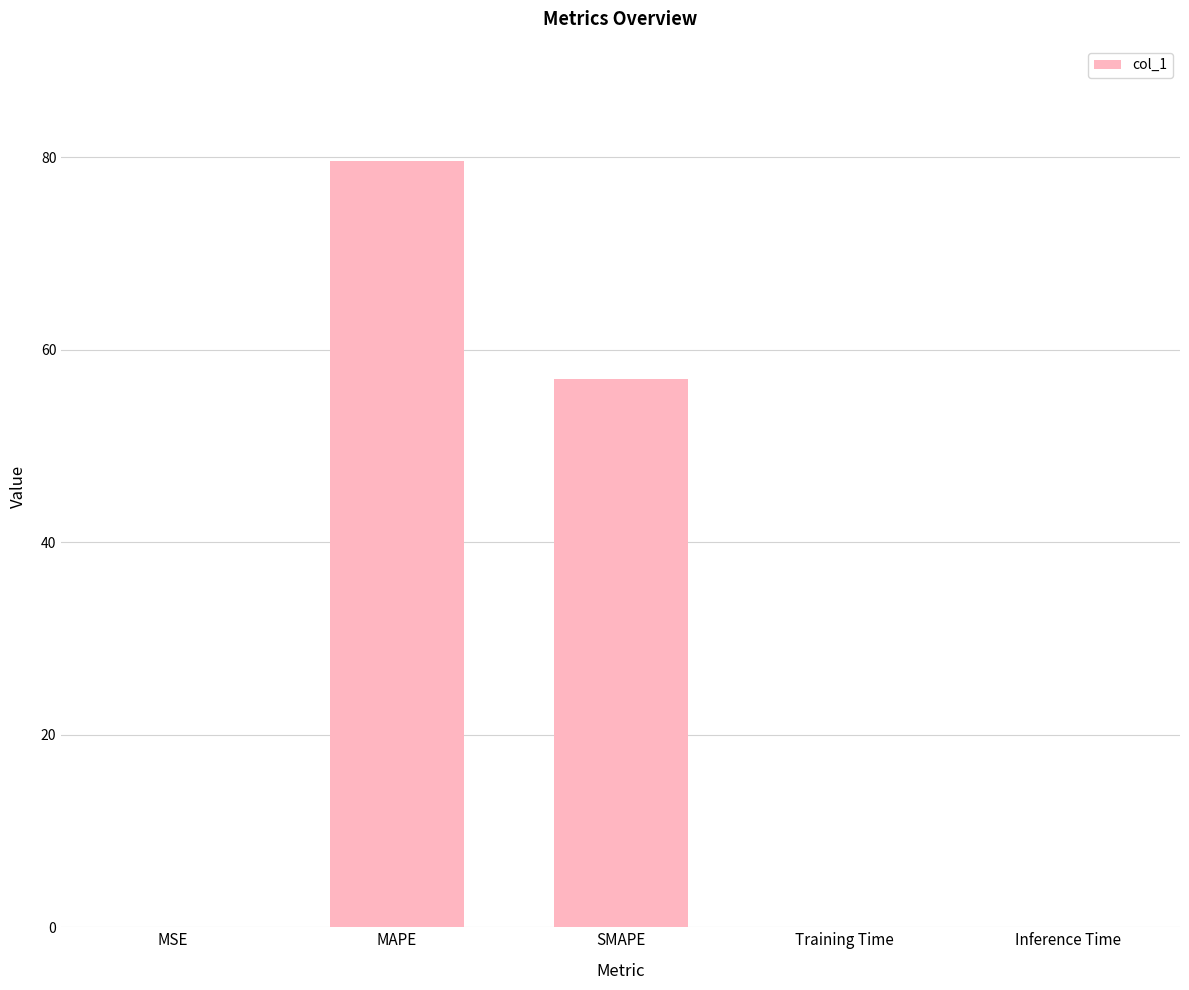

The chart shows a value of 31.9 at MAPE. True or false?

False